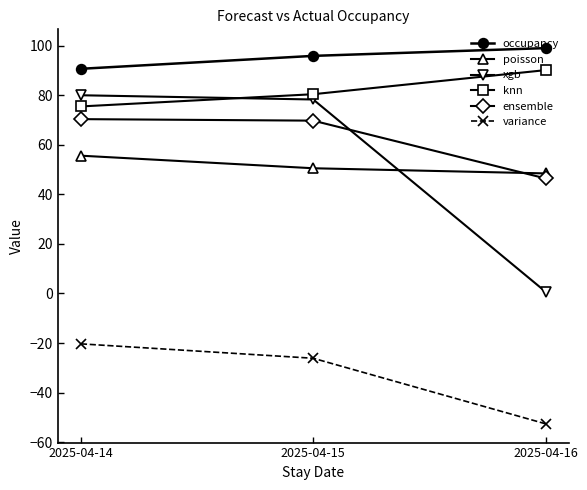

Which series has the largest range (max minus min)?

xgb